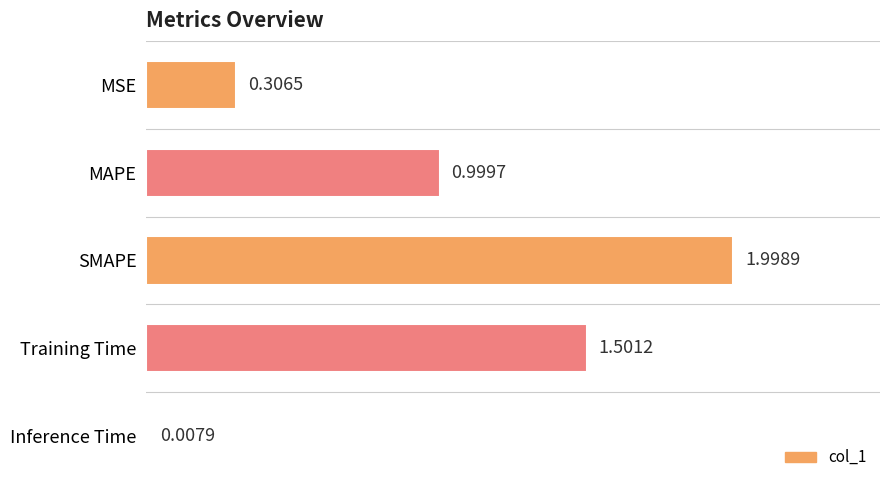

What is the label of the 5th bar from the top?

Inference Time